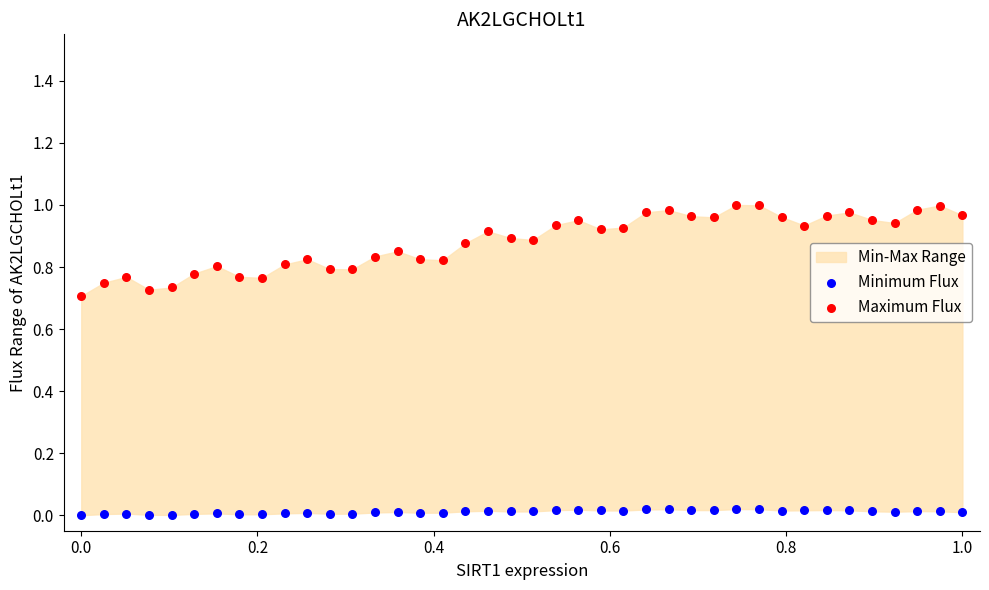

Which series contains the lowest Y value?

Minimum Flux